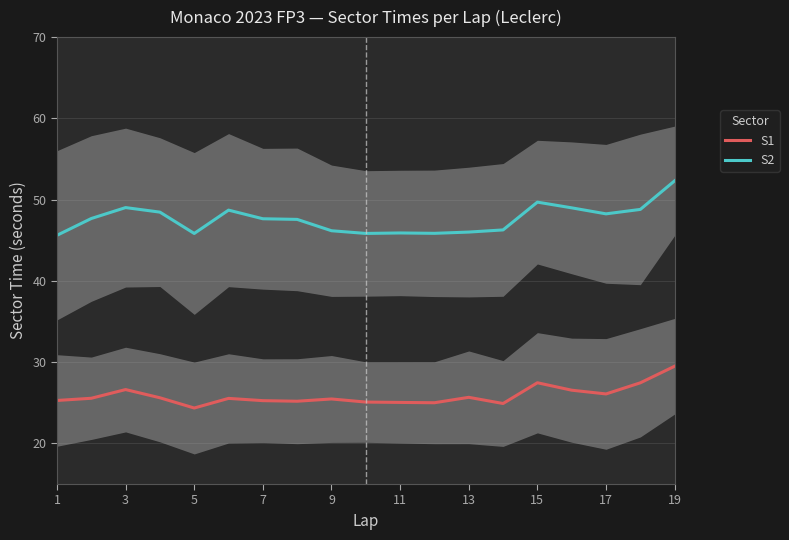

Is the value of S1 at 19 greater than the value of S2 at 3?

No